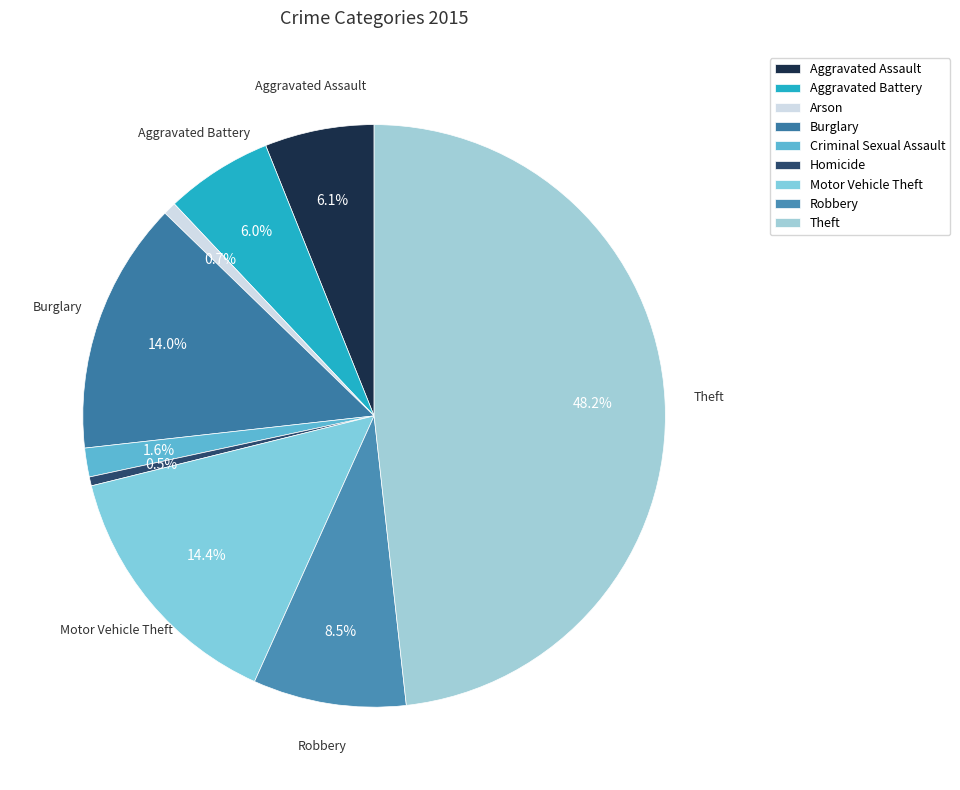

Count the number of slices in the pie.

9